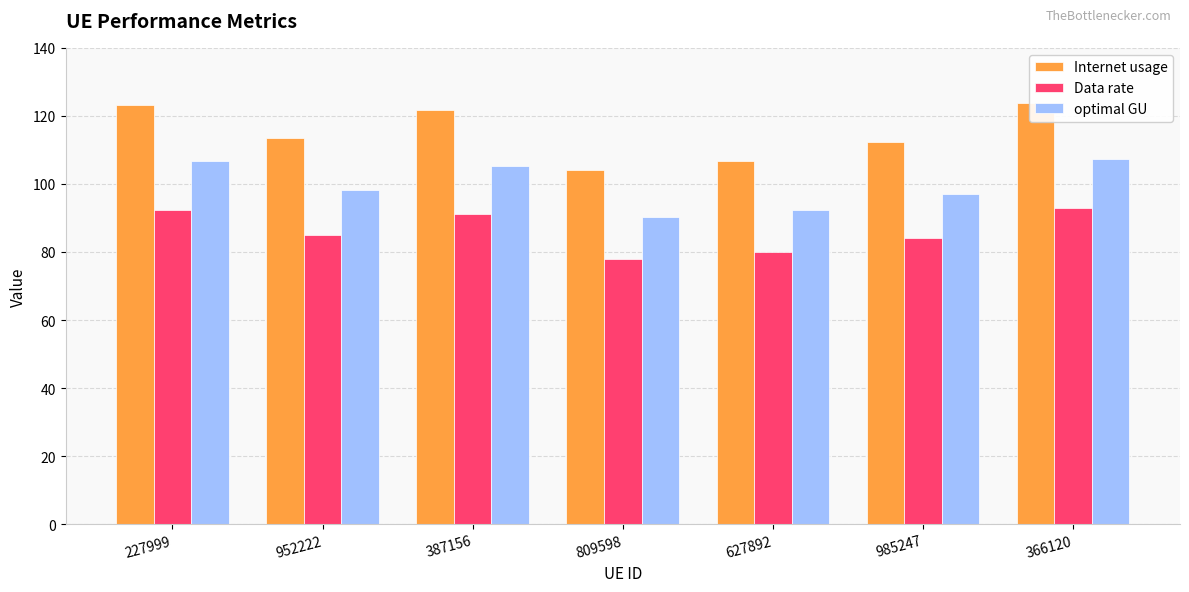

What is the label of the 4th bar from the left?

809598